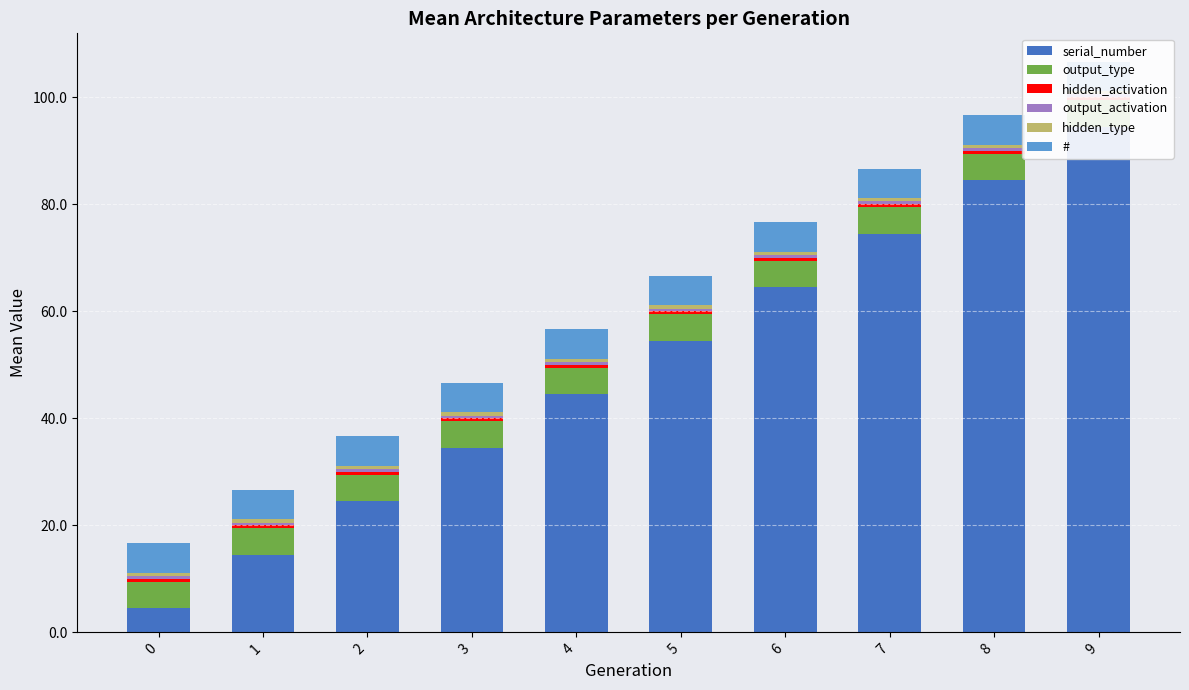

What is the difference between the maximum and minimum values in the hidden_activation series?

0.1